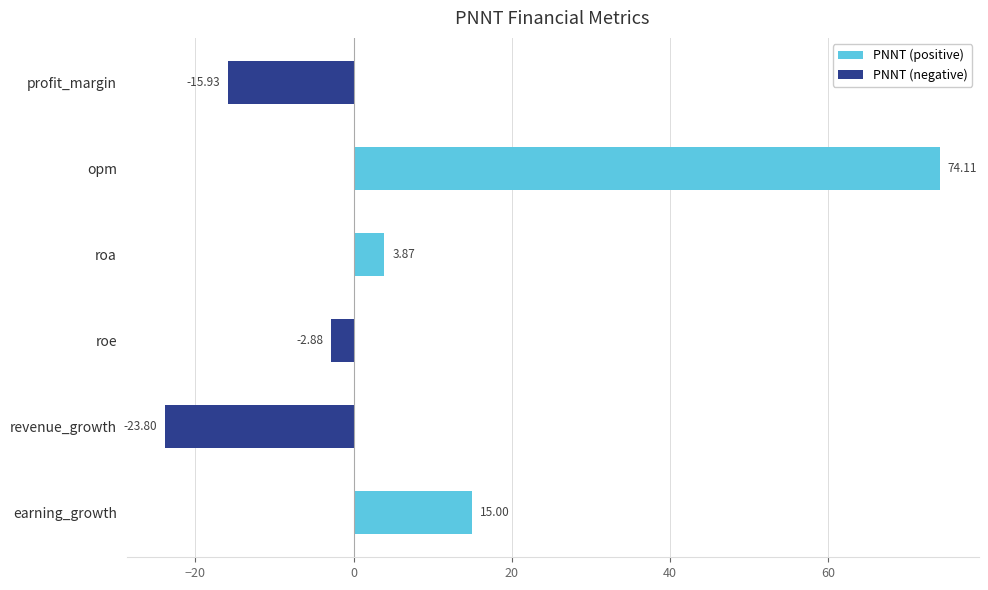

What is the difference between the maximum and minimum values?

97.9